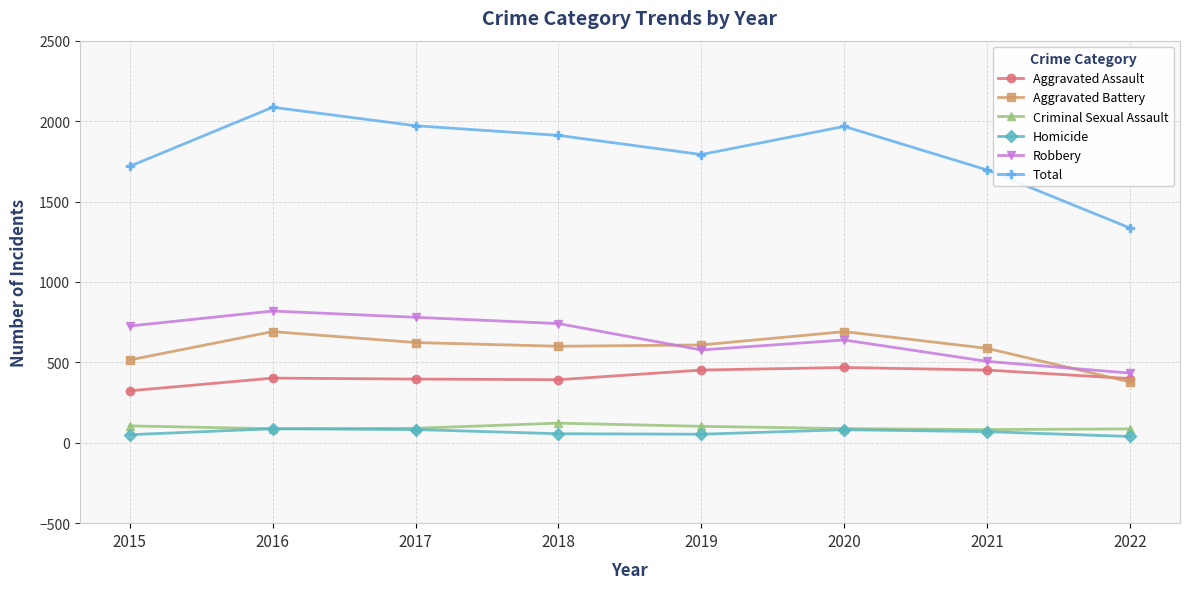

The Homicide series shows 81 at 2020. True or false?

True